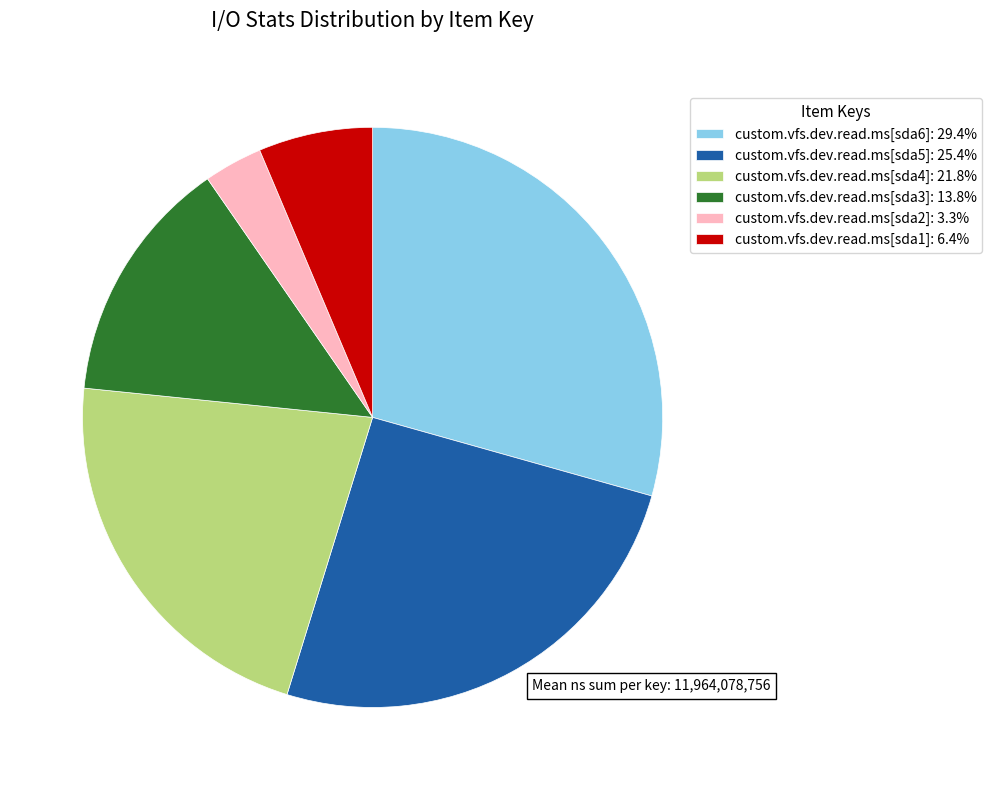

Is custom.vfs.dev.read.ms[sda3]: 13.8% the majority of the pie?

No